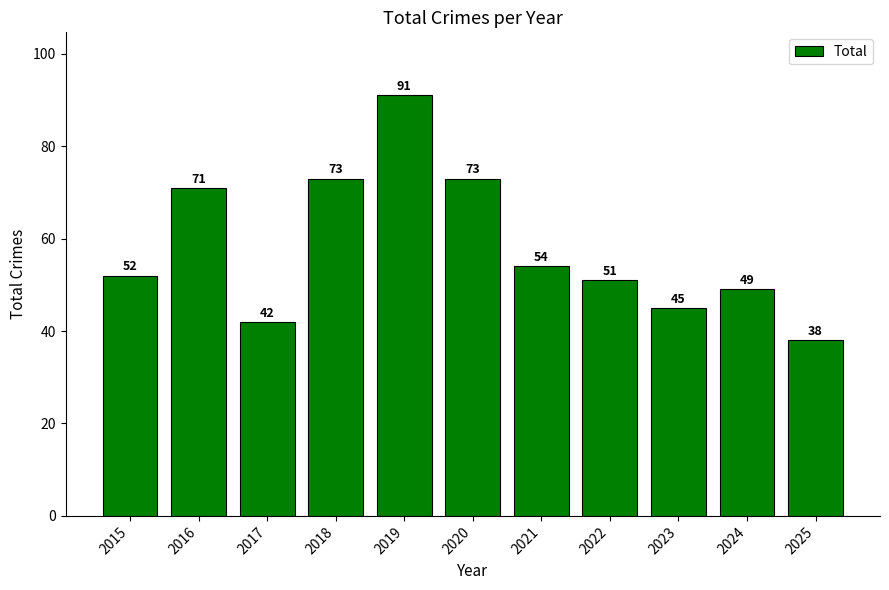

Between 2022 and 2023, which is larger?

2022